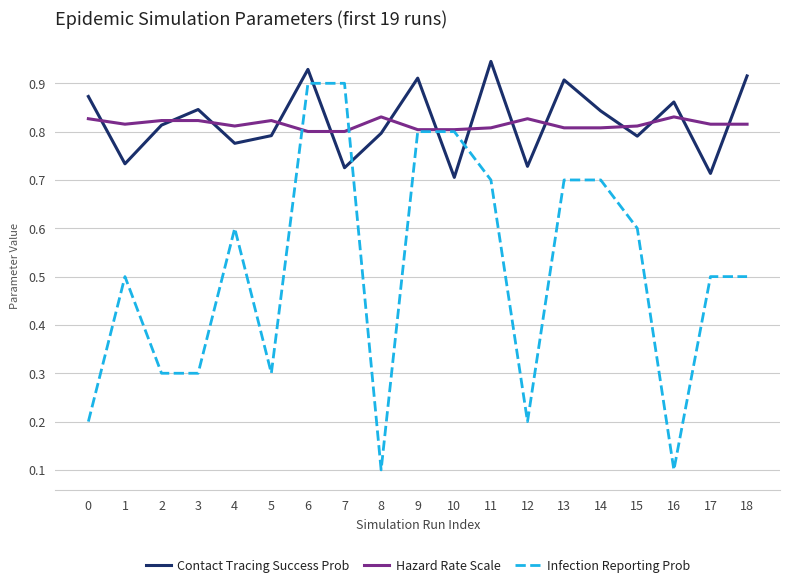

Which series has the widest spread of values?

Infection Reporting Prob